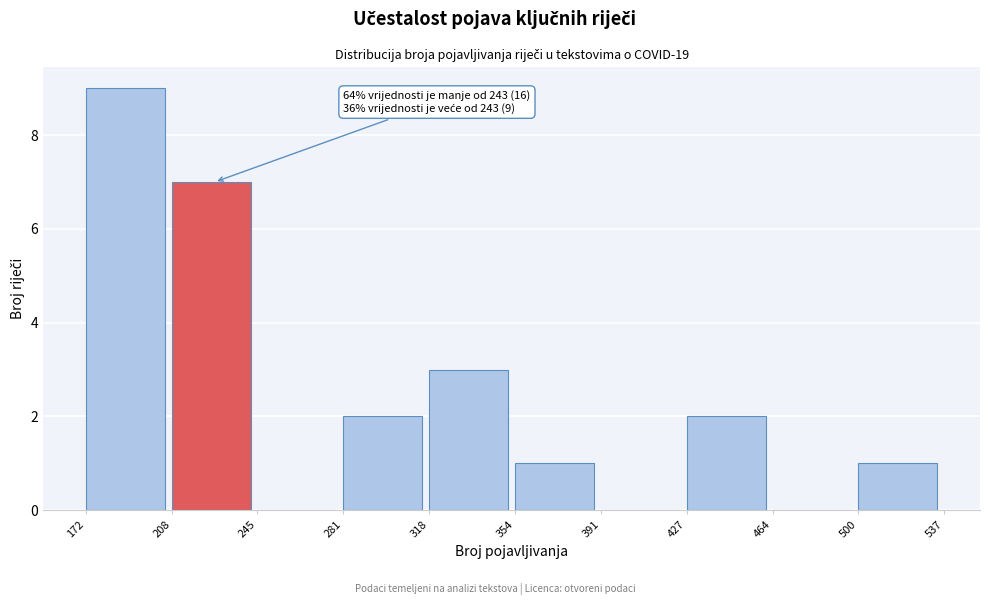

Which range on the x-axis has the tallest bar?

172 to 208